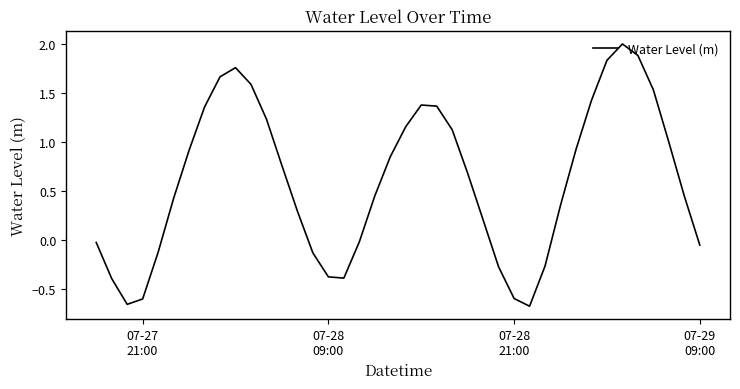

What is the maximum value shown in the chart?

2.0